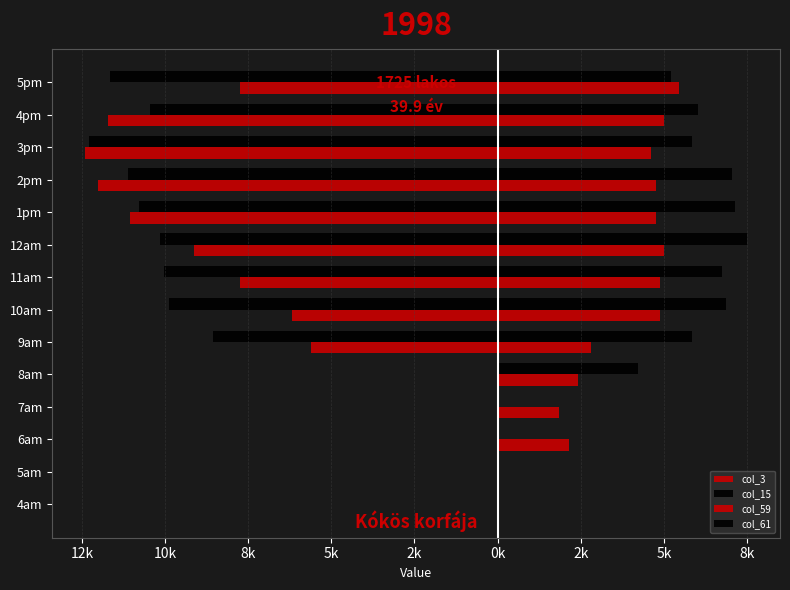

What is the average value of the col_59 series?

3469.7